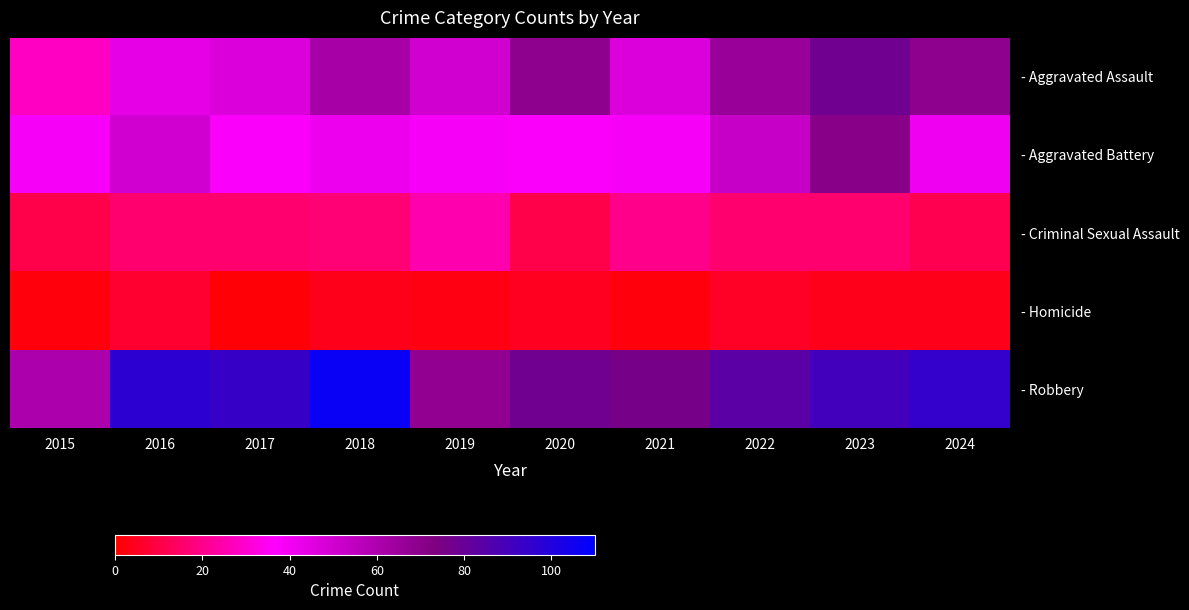

Which series changed the most between 2019 and 2021?

- Robbery